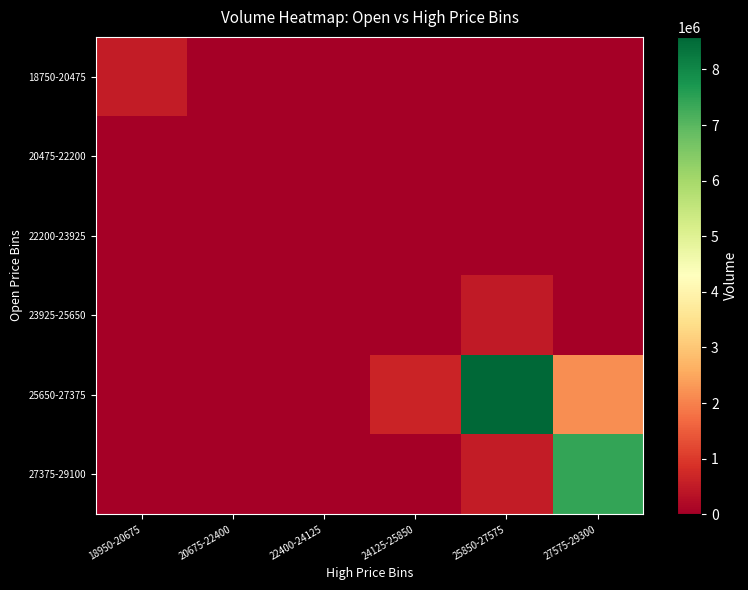

Reading left to right, transcribe all the data shown in this chart.

18750-20475: 18950-20675=510789	20675-22400=0	22400-24125=0	24125-25850=0	25850-27575=0	27575-29300=0
20475-22200: 18950-20675=0	20675-22400=0	22400-24125=0	24125-25850=0	25850-27575=0	27575-29300=0
22200-23925: 18950-20675=0	20675-22400=0	22400-24125=0	24125-25850=0	25850-27575=0	27575-29300=0
23925-25650: 18950-20675=0	20675-22400=0	22400-24125=0	24125-25850=0	25850-27575=479689	27575-29300=0
25650-27375: 18950-20675=0	20675-22400=0	22400-24125=0	24125-25850=641088	25850-27575=8586000	27575-29300=2163878
27375-29100: 18950-20675=0	20675-22400=0	22400-24125=0	24125-25850=0	25850-27575=520292	27575-29300=7427918